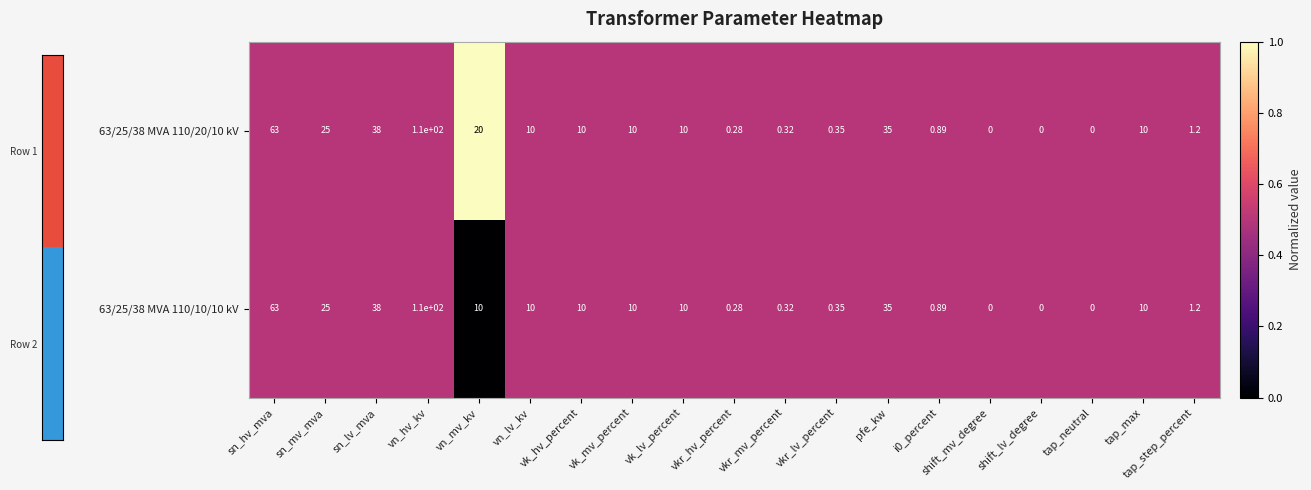

Where is 63/25/38 MVA 110/10/10 kV nearest to the value 55?

sn_hv_mva